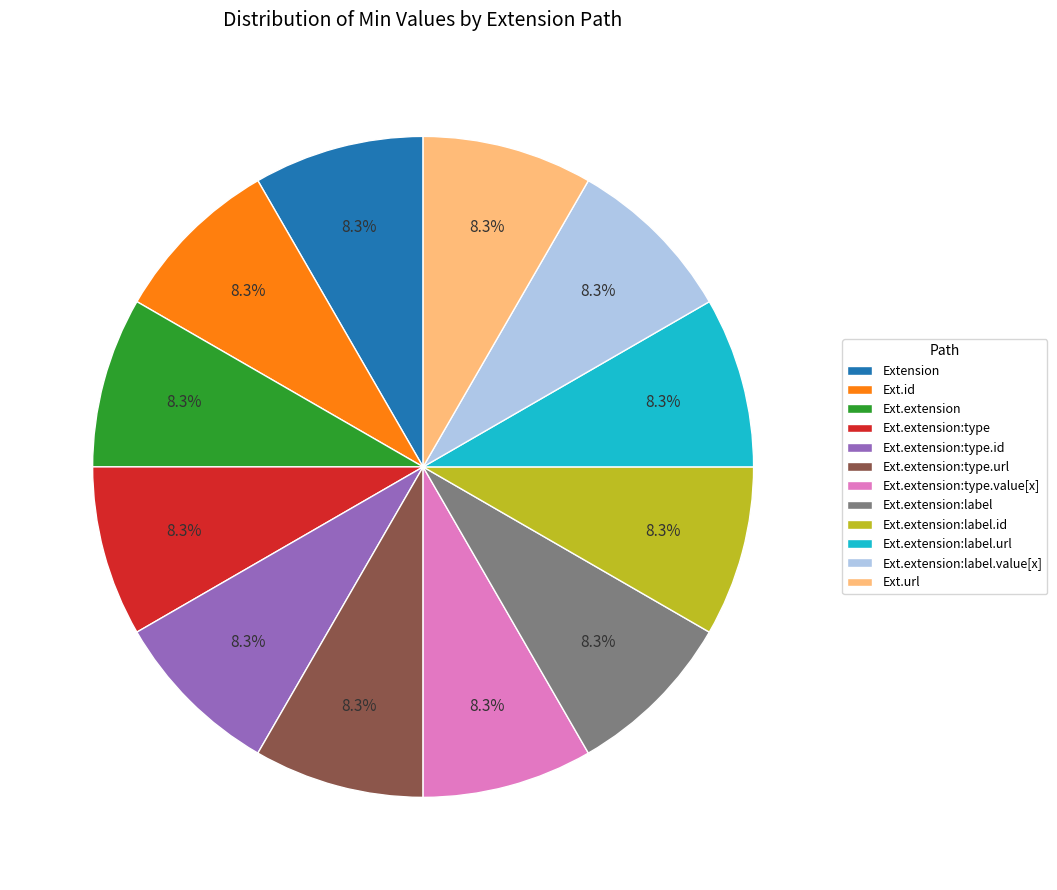

Is Ext.extension:label.value[x] the majority of the pie?

No